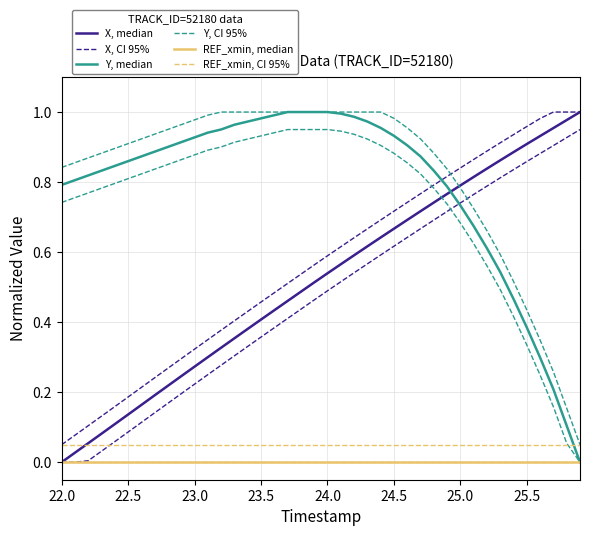

How many lines are shown in the chart?

6